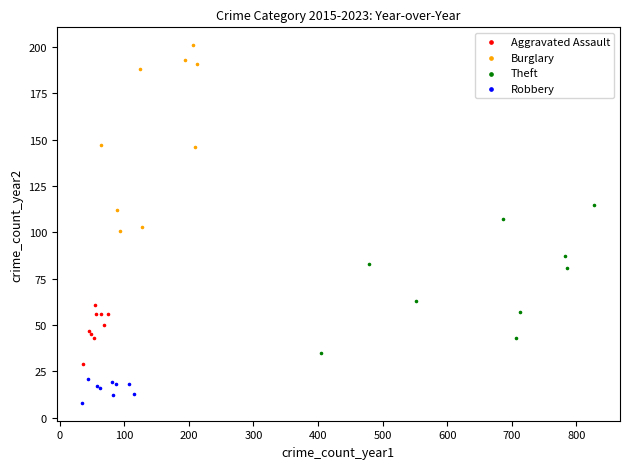

Which series has the largest Y range (max minus min)?

Burglary